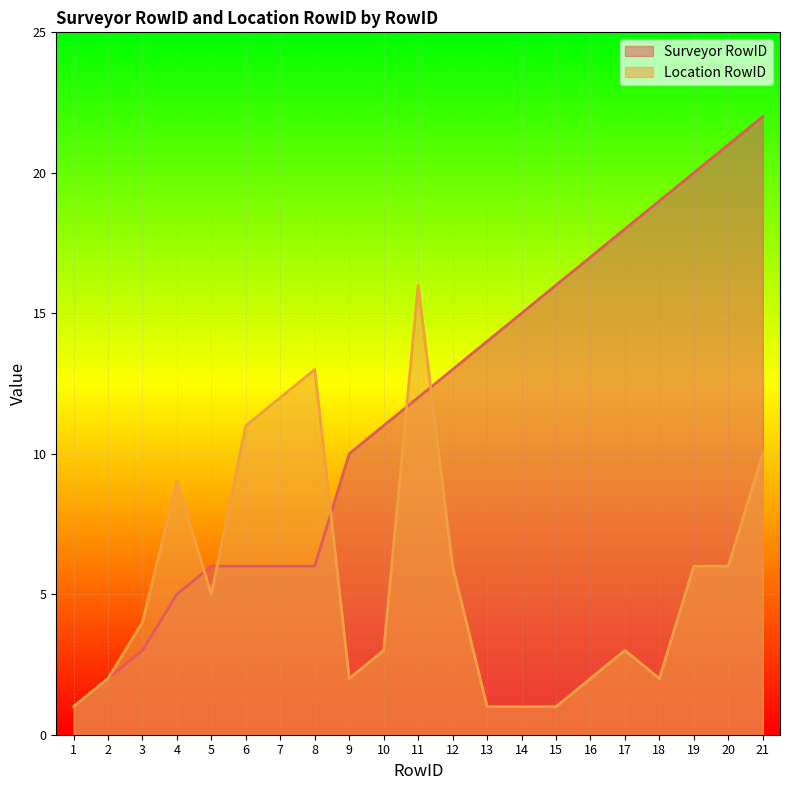

Does the chart display data point markers on the line(s)?

No